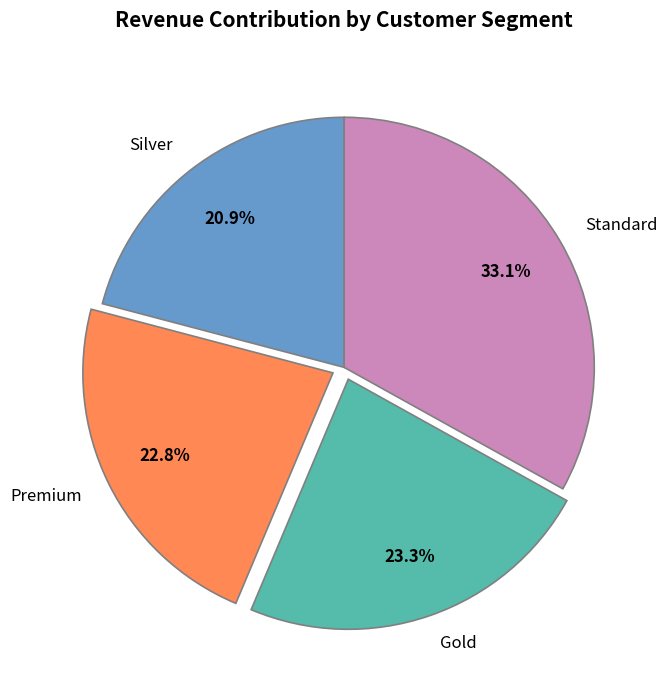

What percentage is NOT represented by Premium?

77.2%